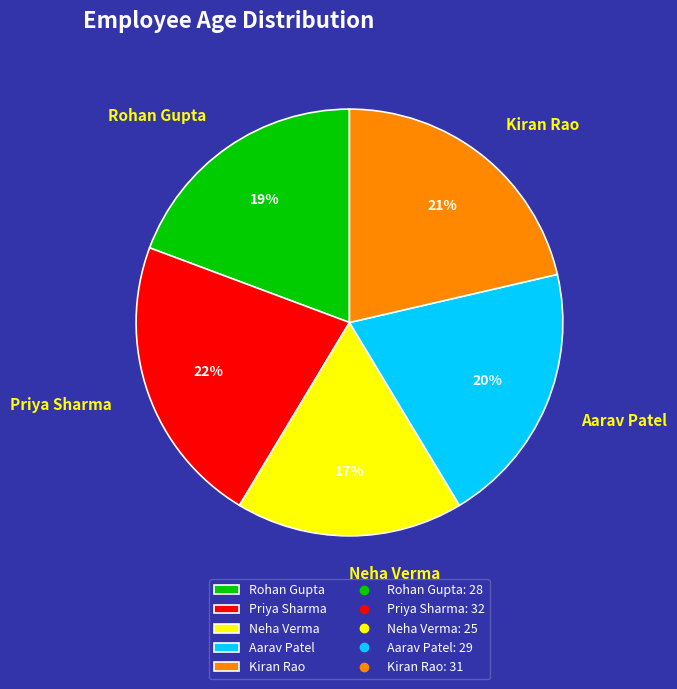

What percentage is the Neha Verma slice, to the nearest percent?

17%